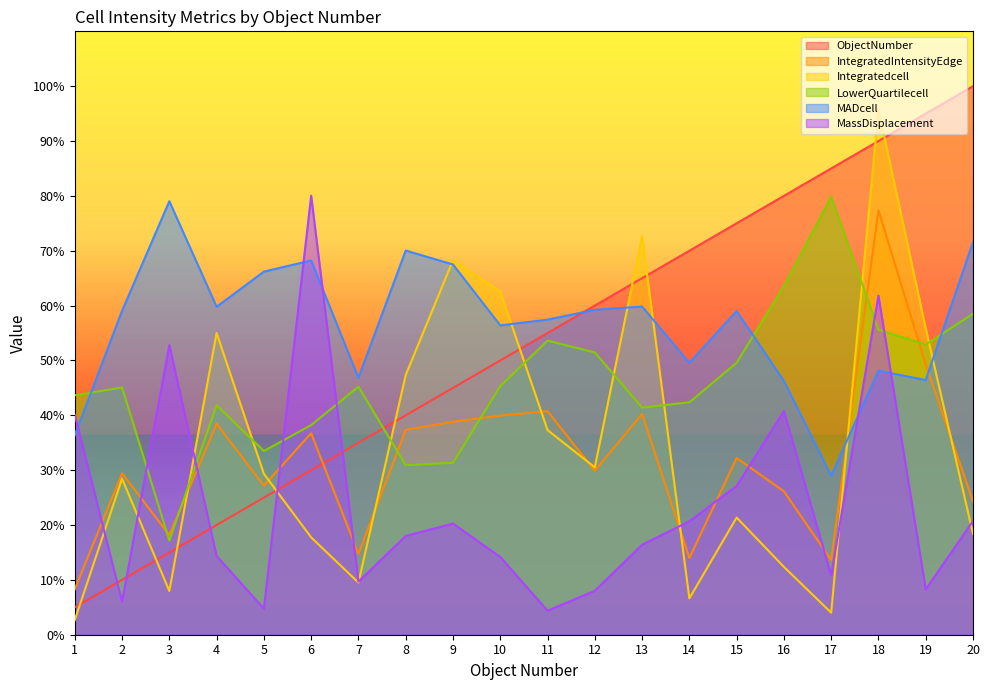

The value of ObjectNumber at 7 is 35.0. True or false?

True